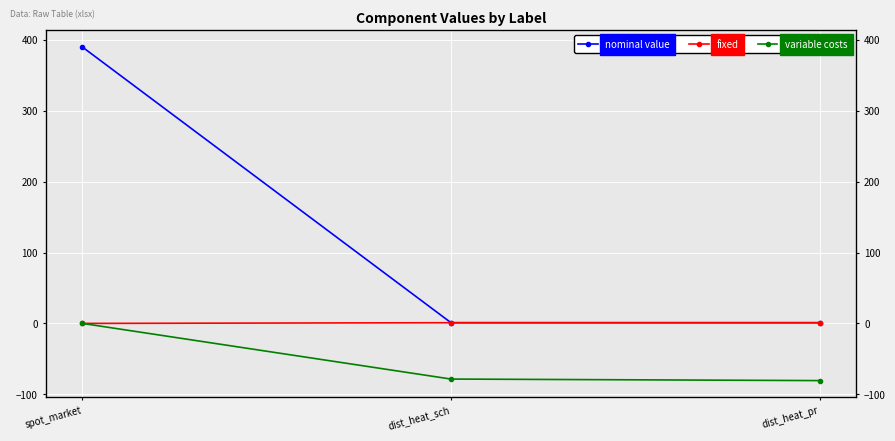

Does the chart display data point markers on the line(s)?

Yes